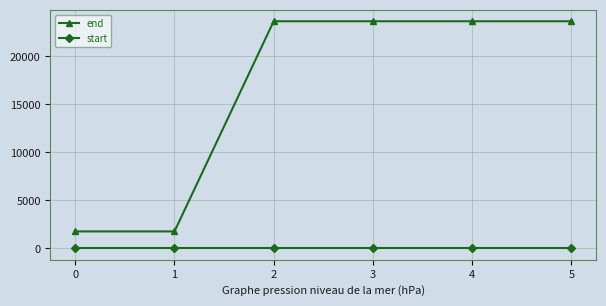

True or false: start has more than 2 points higher than both neighbors.

False